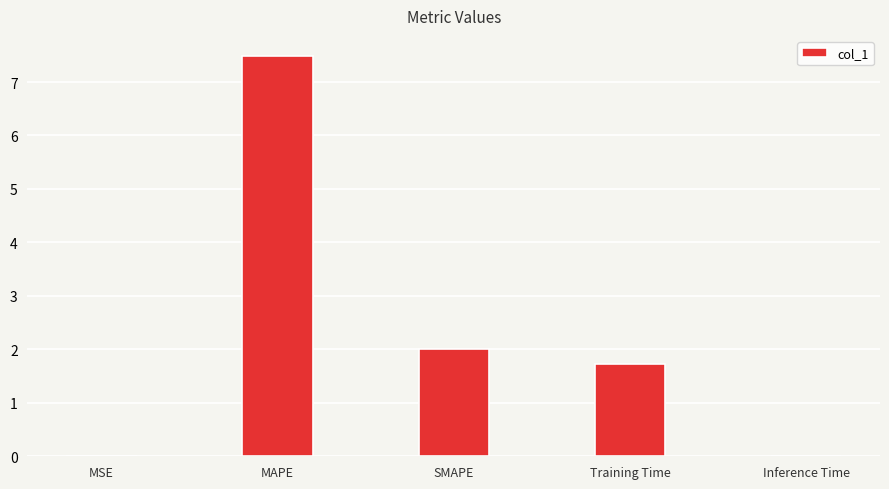

What is the sum of all values?

11.2